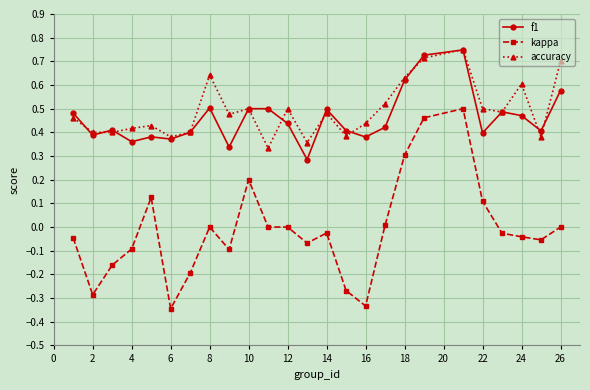

Which series has the widest spread of values?

kappa